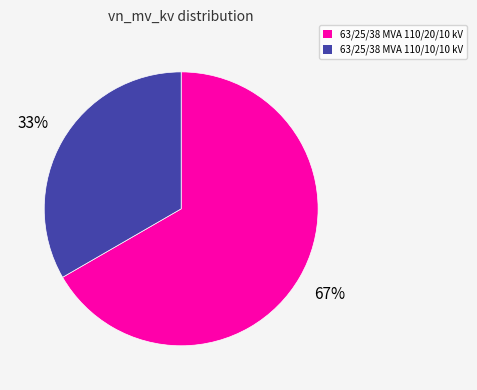

Approximately how many times larger is the value at 63/25/38 MVA 110/20/10 kV compared to 63/25/38 MVA 110/10/10 kV?

2.0